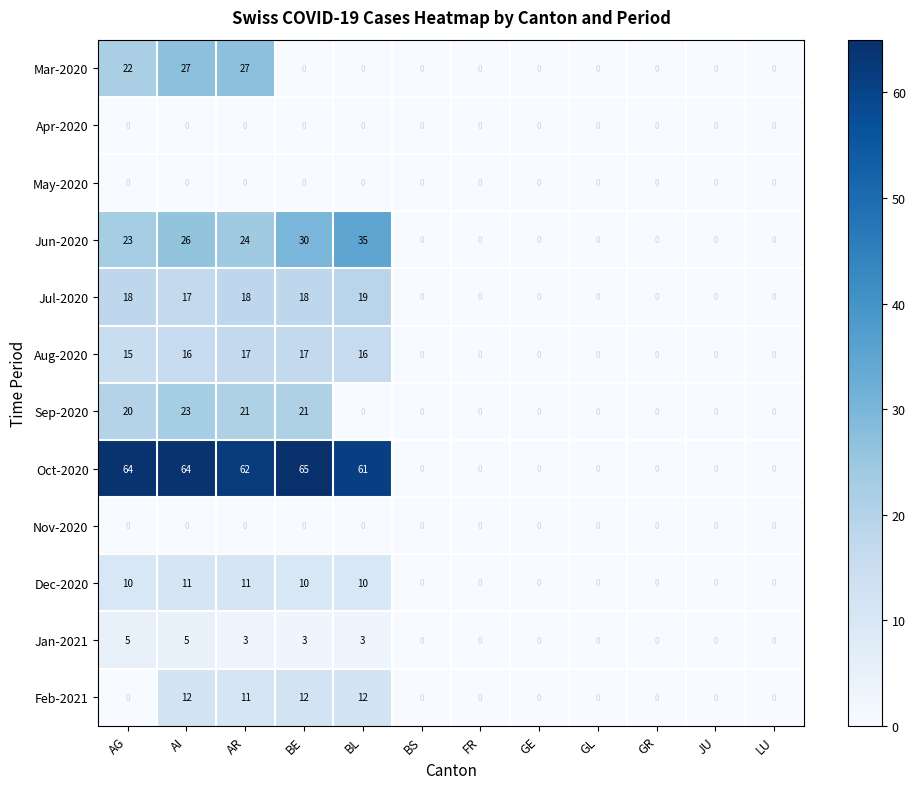

What is the average value of the Sep-2020 series?

7